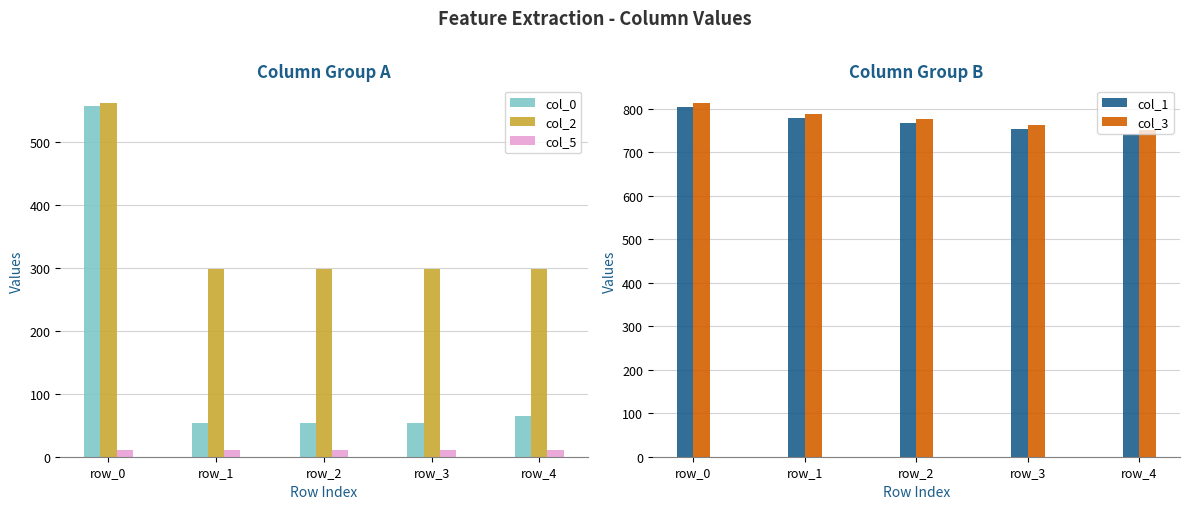

Which series has the largest total across all categories?

col_3